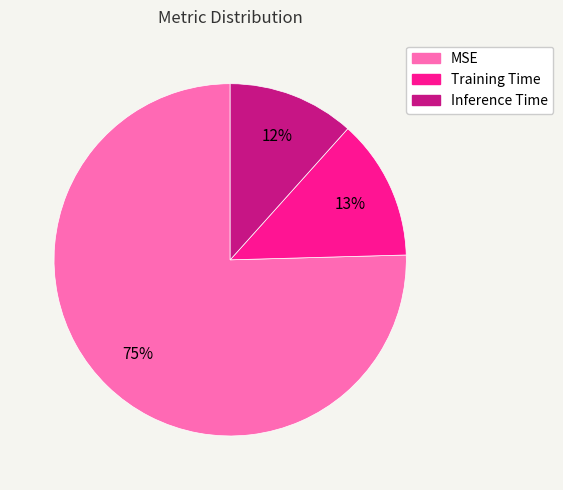

Do Training Time and Inference Time together represent more than half of the pie?

No